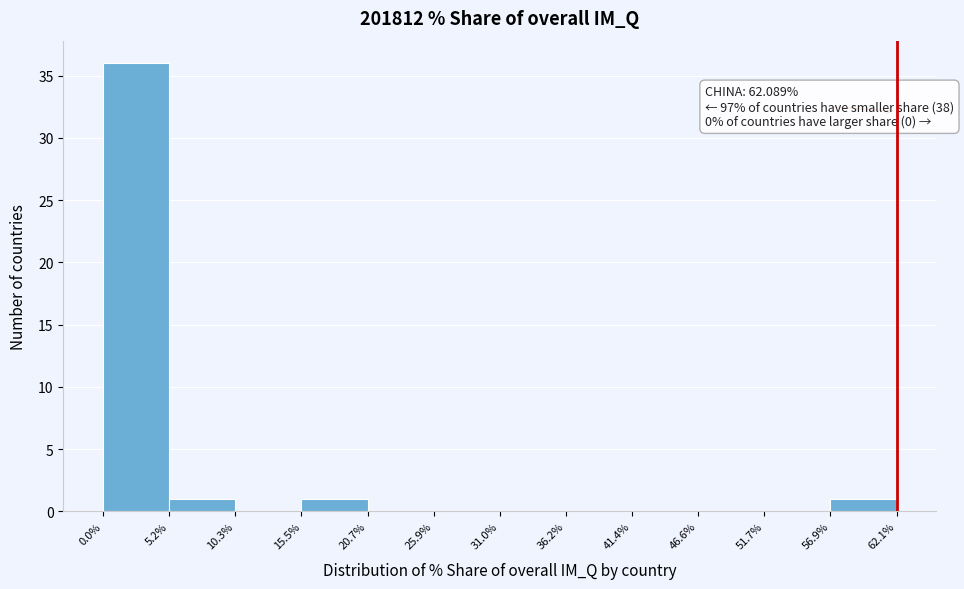

Which range on the x-axis has the tallest bar?

0.0% to 5.2%